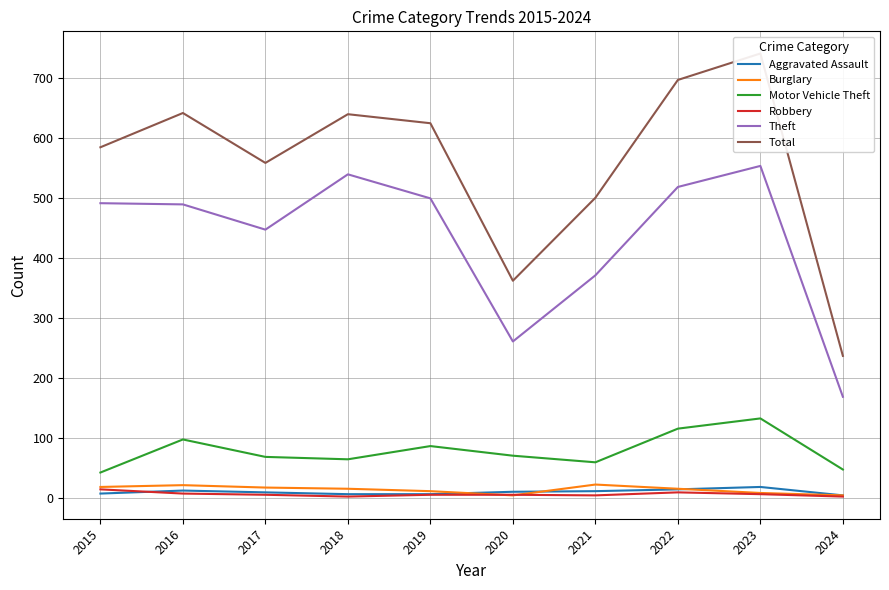

What is the minimum value shown in the chart?

3